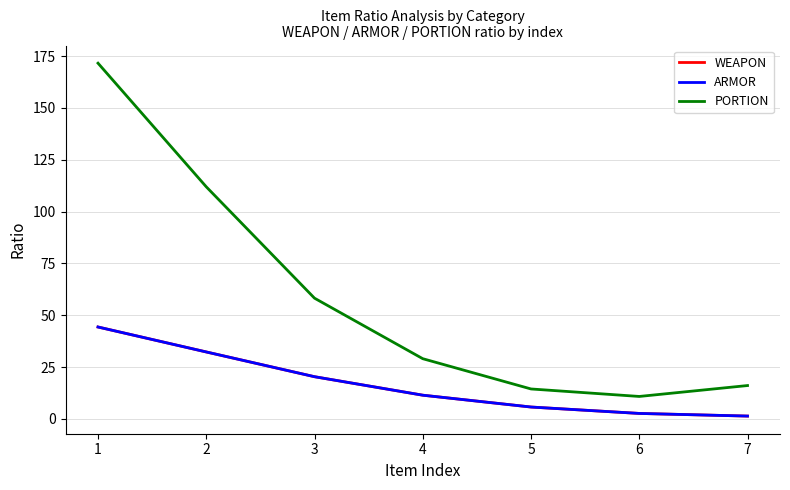

Reading left to right, list all the values displayed in this chart.

WEAPON: 1=44.3	2=32.3	3=20.3	4=11.4	5=5.7	6=2.6	7=1.3
ARMOR: 1=44.3	2=32.3	3=20.3	4=11.4	5=5.7	6=2.6	7=1.3
PORTION: 1=171.5	2=111.9	3=58.2	4=29.0	5=14.4	6=10.8	7=16.1